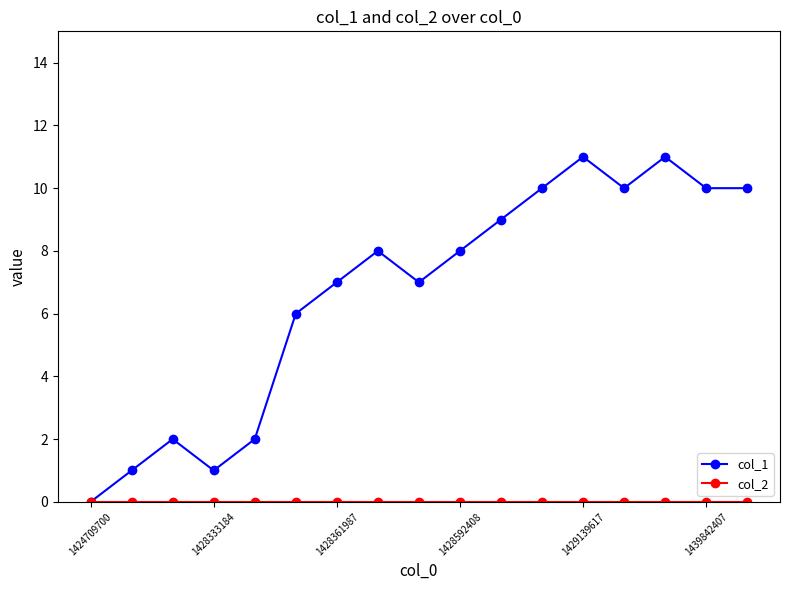

Which series has the largest range (max minus min)?

col_1